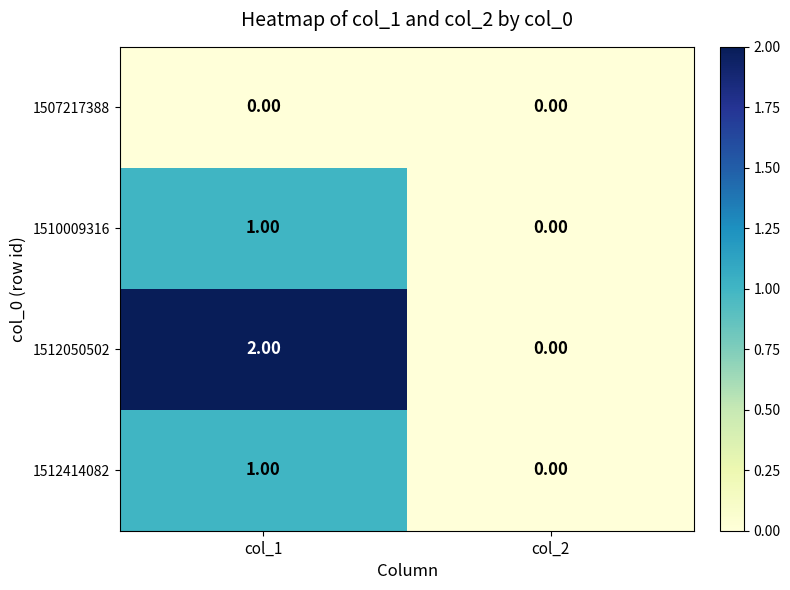

How many distinct data groups are displayed?

4